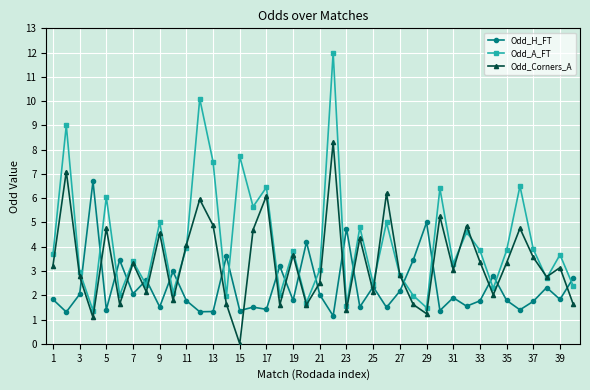

How many interior local peaks does the Odd_A_FT series have?

15